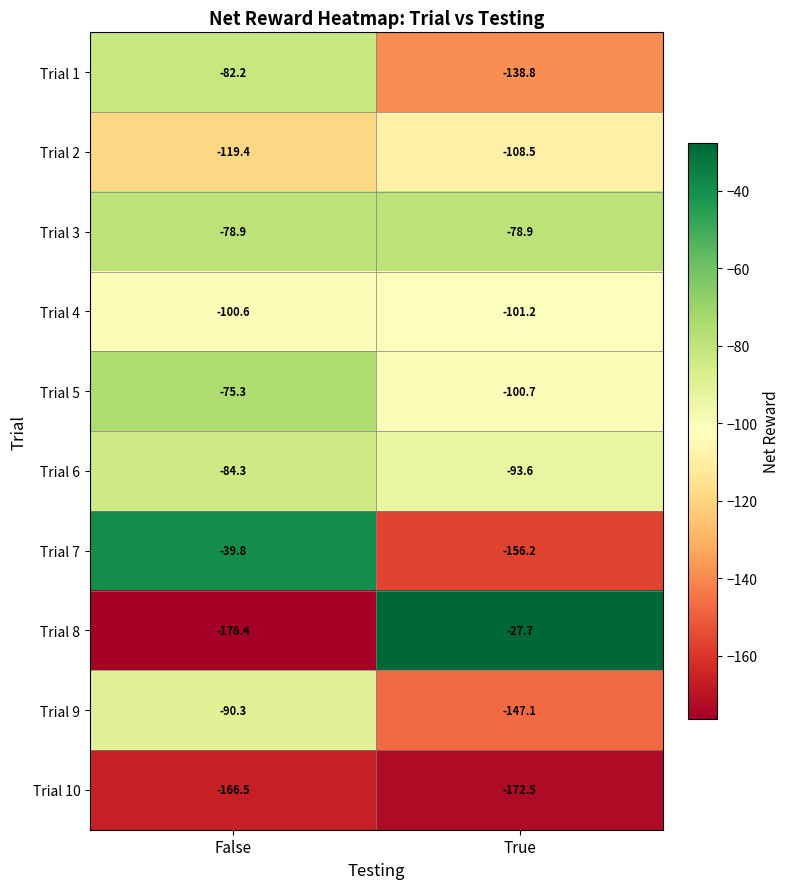

What is the lowest value of the Trial 6 series?

-93.6